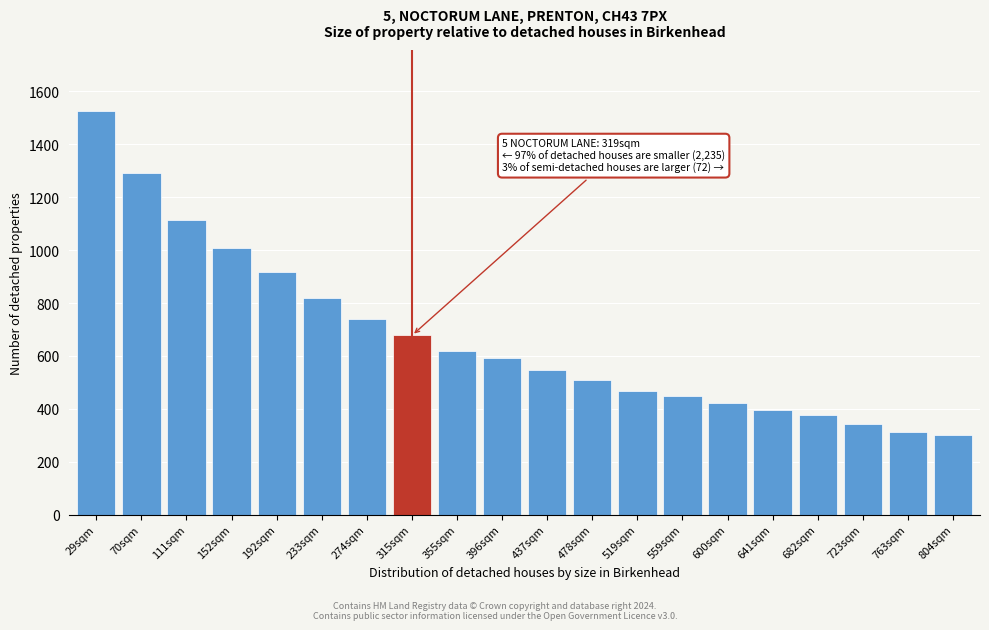

Reading right to left, transcribe all the data shown in this chart.

804sqm=302.6	763sqm=311.8	723sqm=344.4	682sqm=375.1	641sqm=396.7	600sqm=420.5	559sqm=448.7	519sqm=469.1	478sqm=507.5	437sqm=545.2	396sqm=591.0	355sqm=617.7	315sqm=677.5	274sqm=740.1	233sqm=820.1	192sqm=916.5	152sqm=1008.0	111sqm=1113.6	70sqm=1291.9	29sqm=1527.1